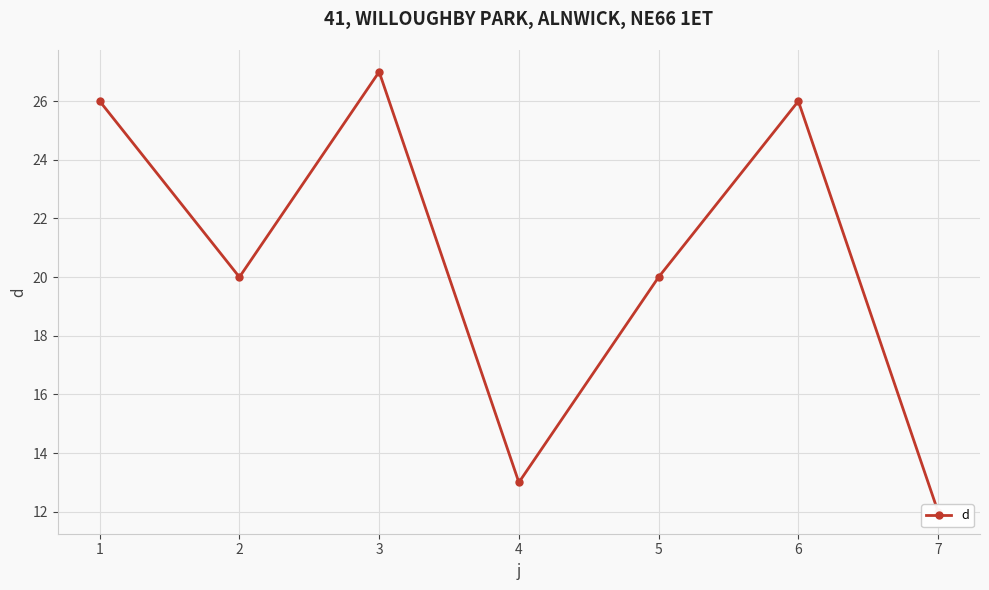

Count the number of values greater than 20.

3